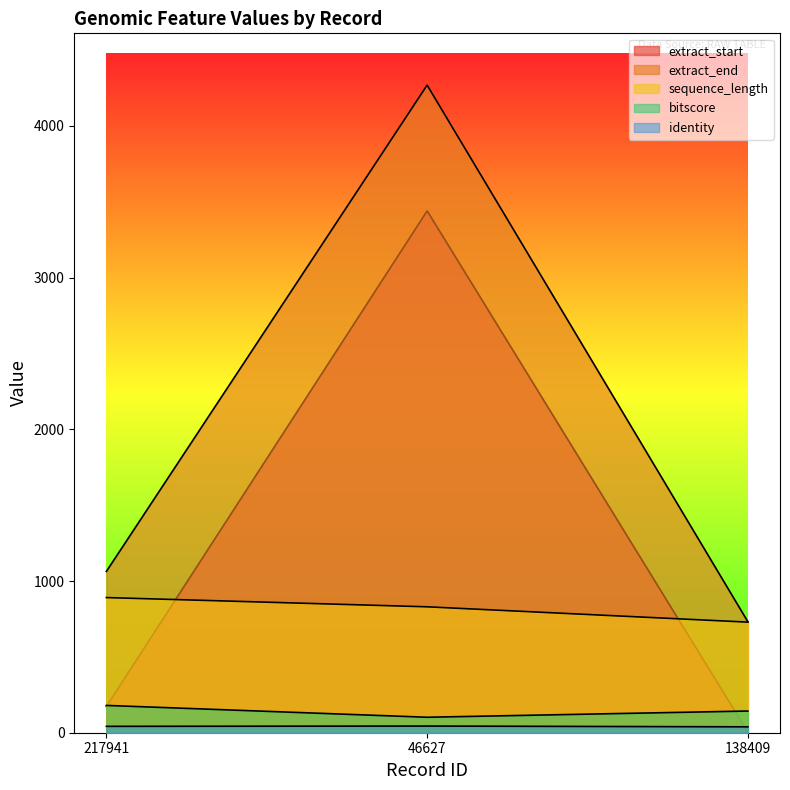

Which series has the largest range (max minus min)?

extract_end